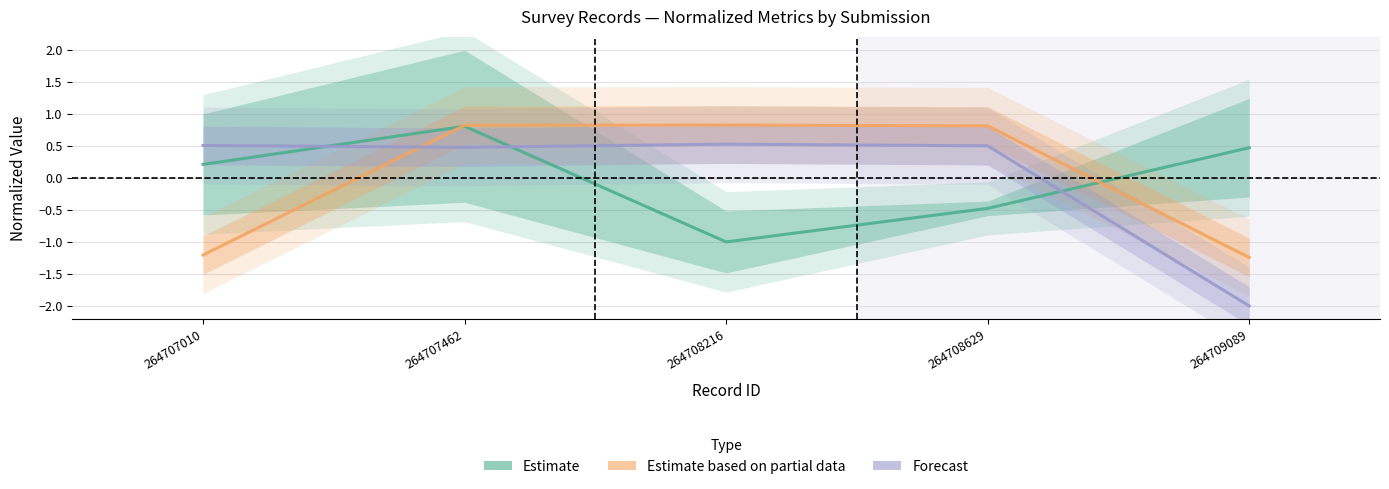

Reading left to right, list all the values displayed in this chart.

Estimate: 264707010=0.2	264707462=0.8	264708216=-1.0	264708629=-0.5	264709089=0.5
Estimate based on partial data: 264707010=-1.2	264707462=0.8	264708216=0.8	264708629=0.8	264709089=-1.2
Forecast: 264707010=0.5	264707462=0.5	264708216=0.5	264708629=0.5	264709089=-2.0